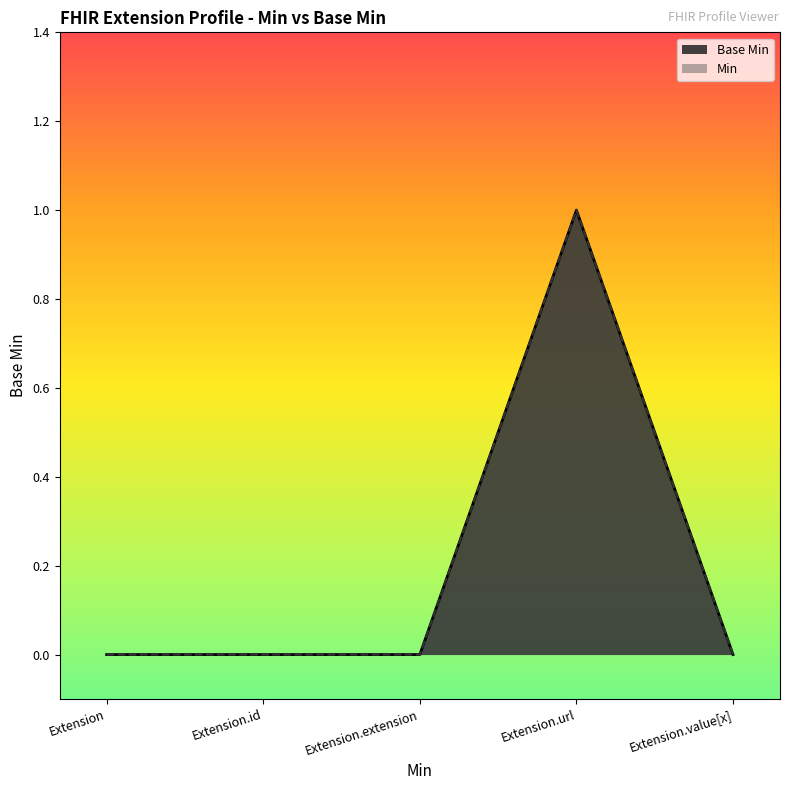

Reading right to left, list all the values displayed in this chart.

Extension.value[x]=0	Extension.url=1	Extension.extension=0	Extension.id=0	Extension=0